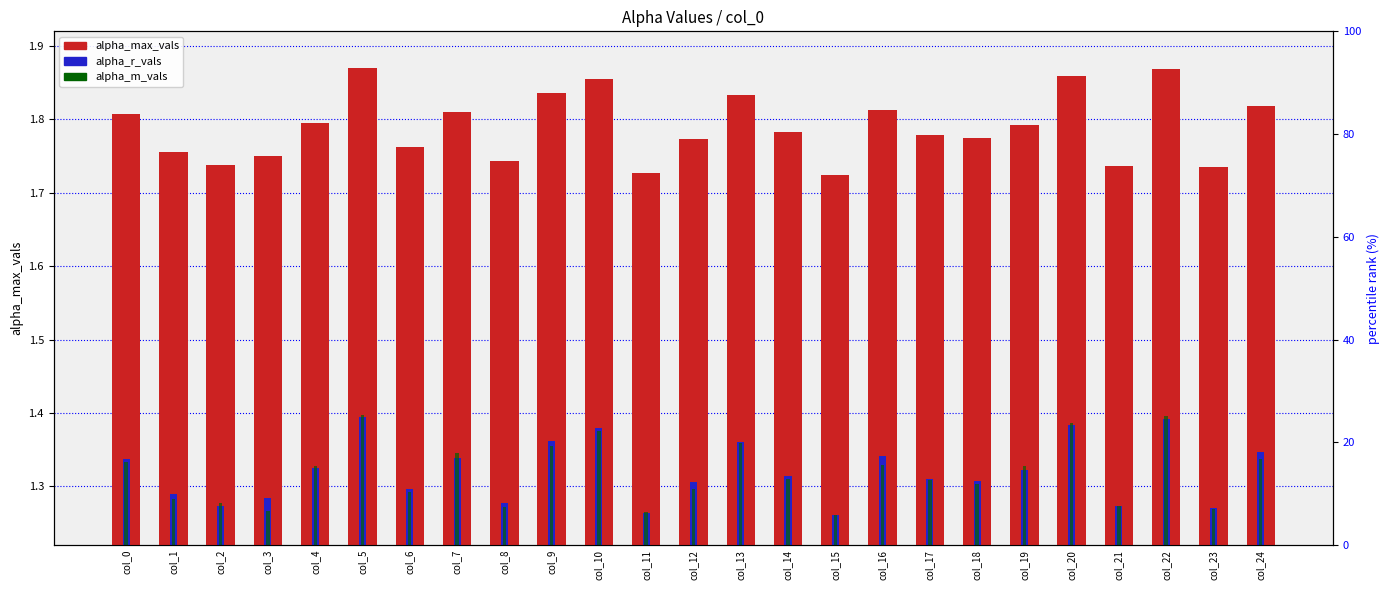

At which category does the chart reach its peak across all series?

col_5